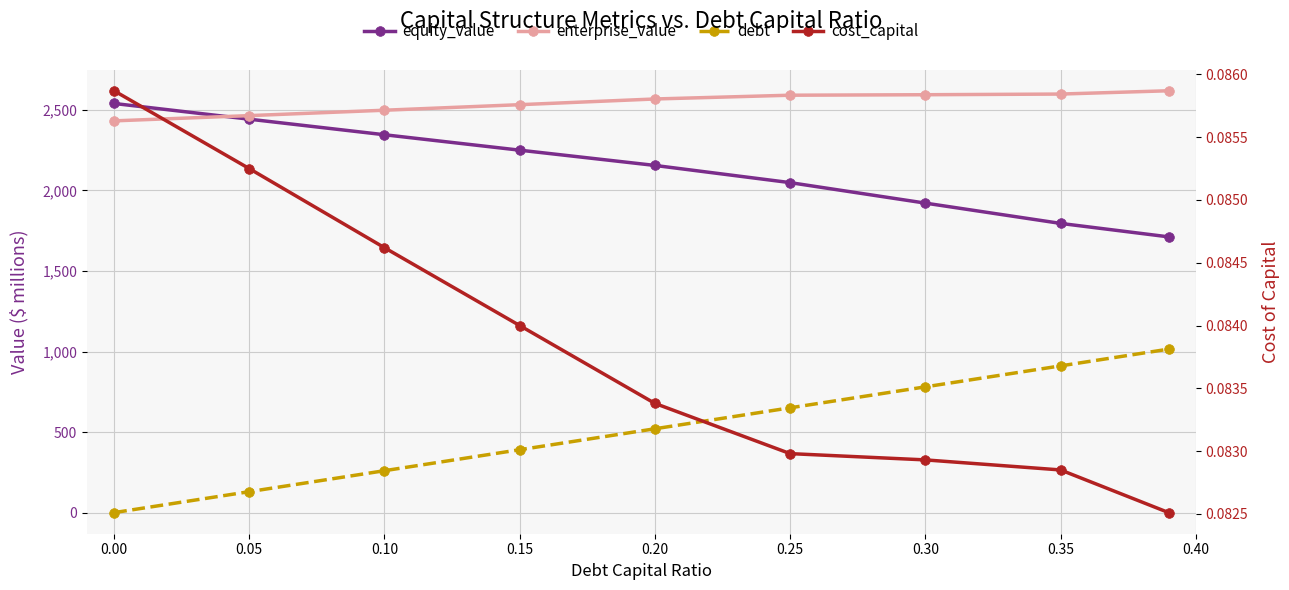

True or false: equity_value and cost_capital intersect in this chart.

False